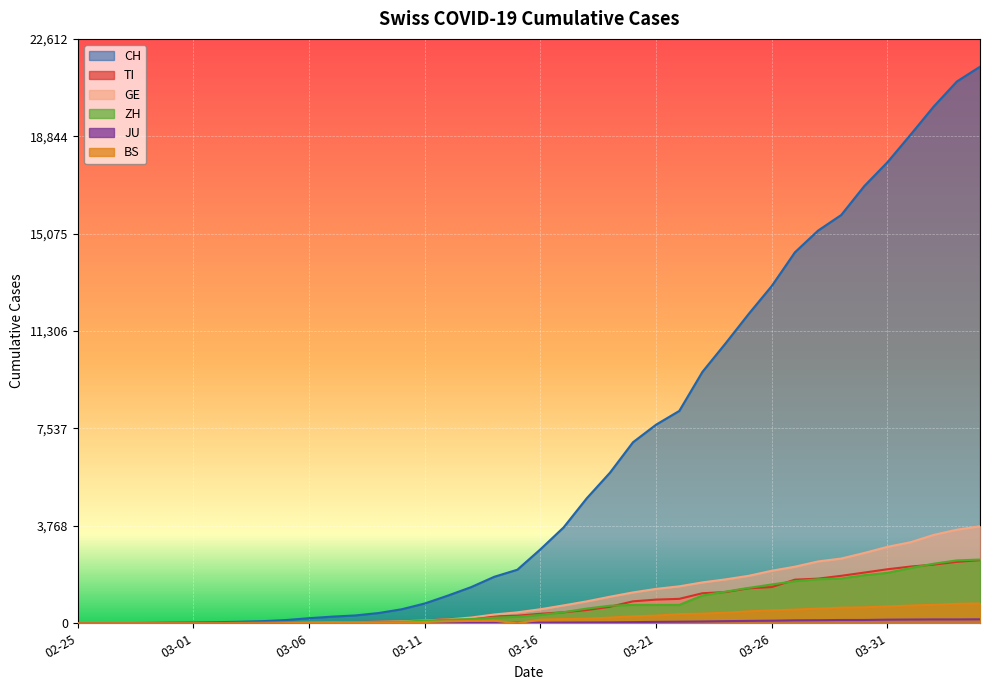

What is the label of the 4th point from the right?

2020-04-01